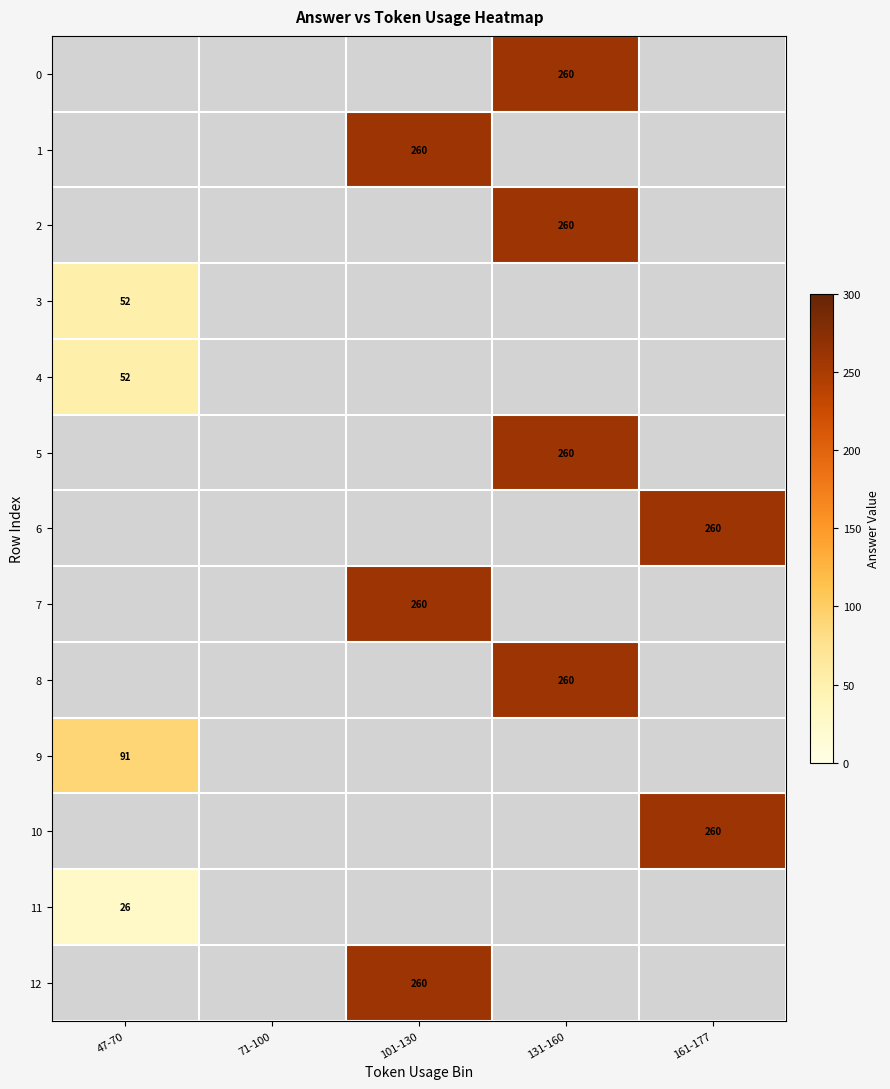

Is it true that 11 equals 26 at 47-70?

True